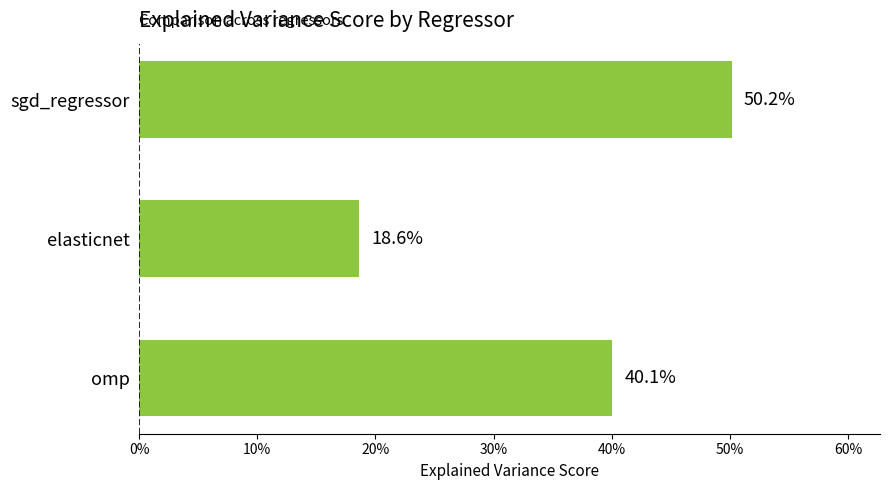

Are the bars horizontal?

Yes